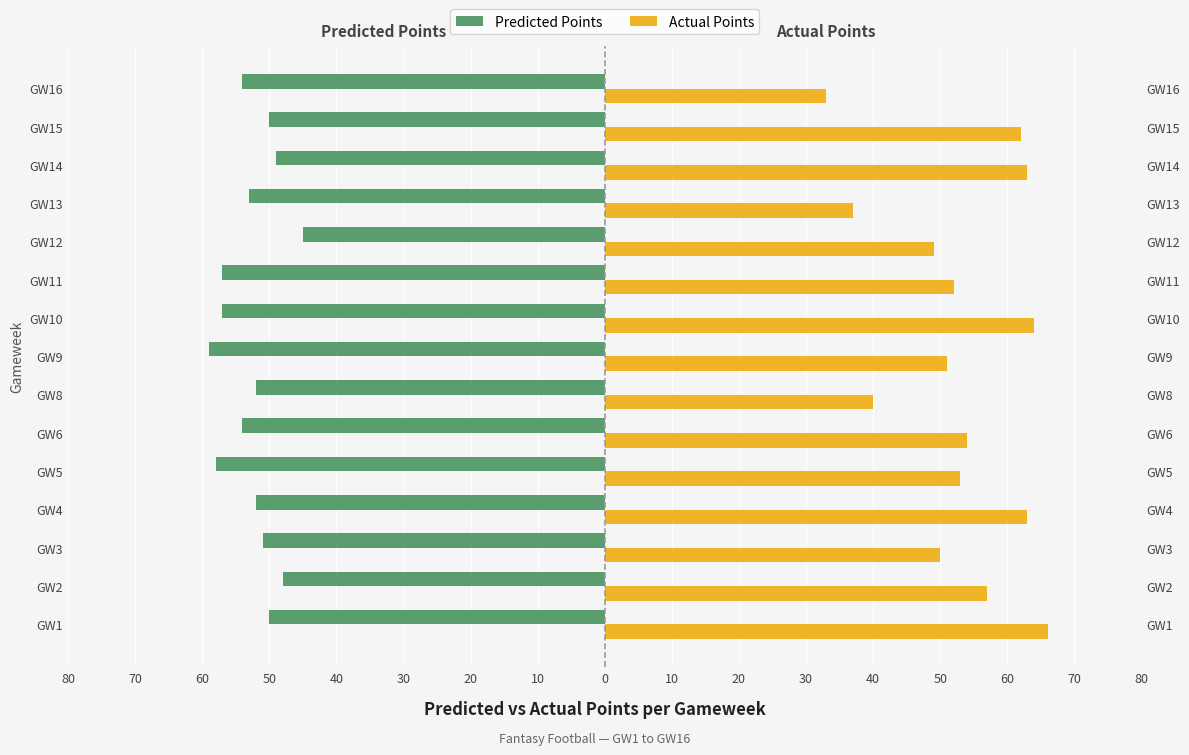

What value does the Predicted Points series have at GW2, to the nearest 10?

-50